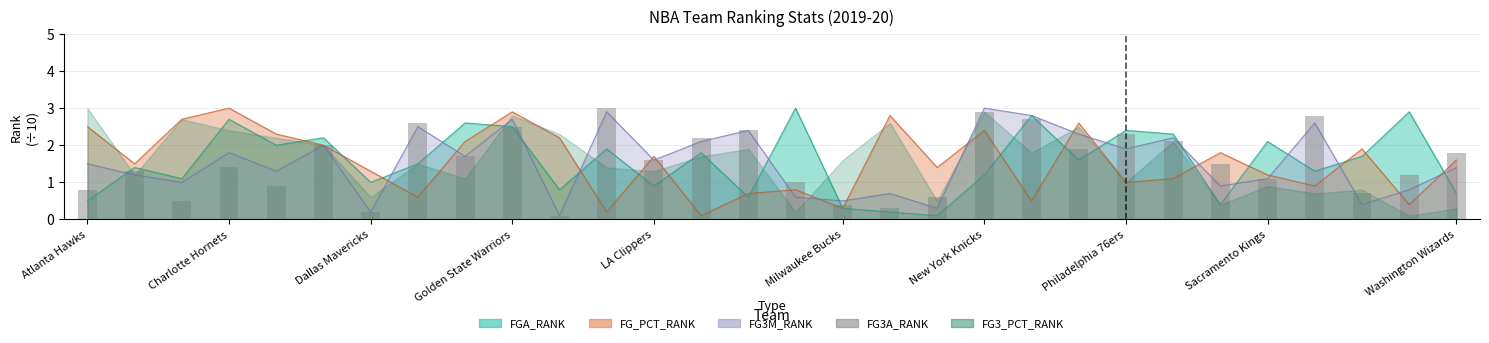

Where is the data nearest to the value 1?

15